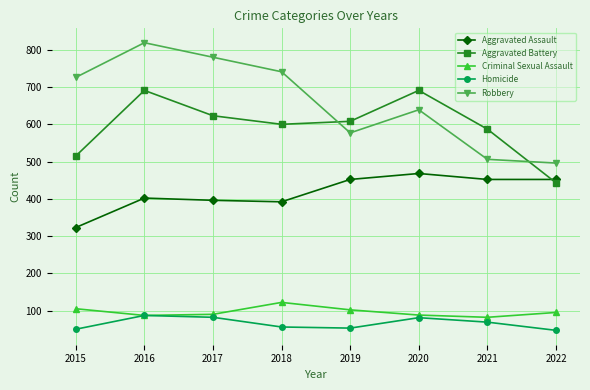

At 2020, list the series in order from largest to smallest.

Aggravated Battery, Robbery, Aggravated Assault, Criminal Sexual Assault, Homicide